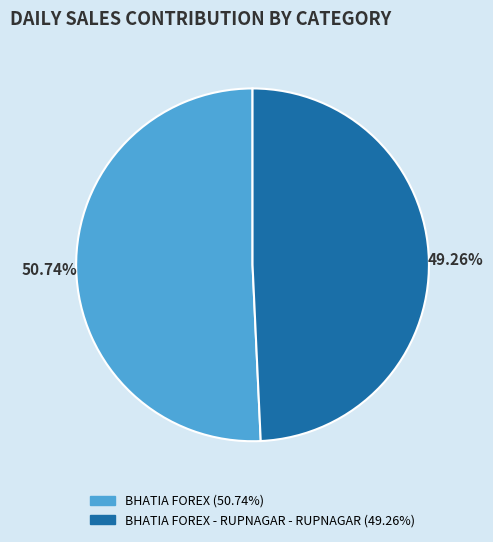

Is there any slice that represents more than half of the pie?

Yes